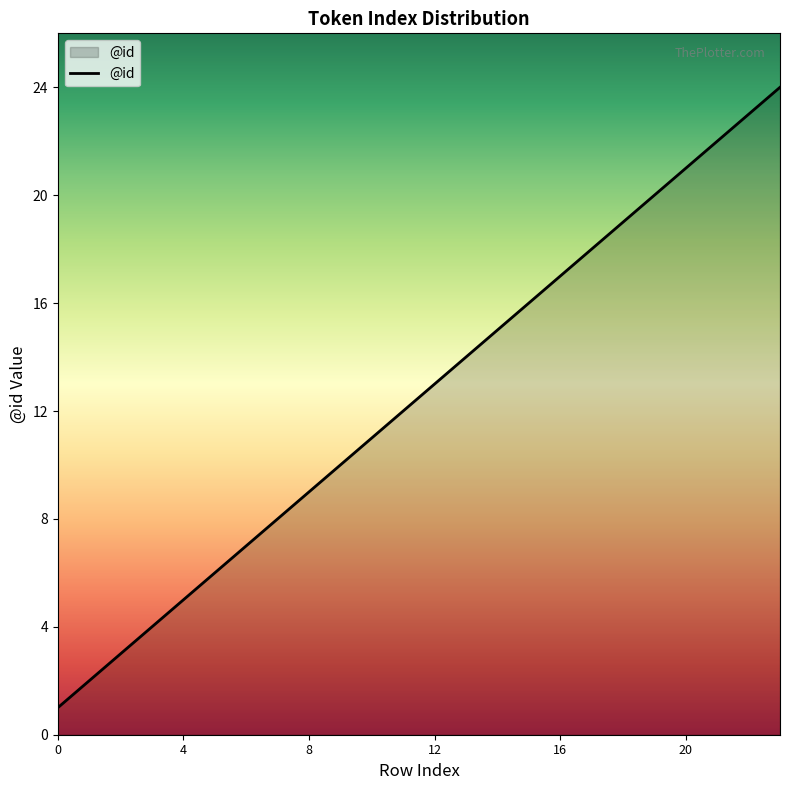

How many lines are shown in the chart?

1